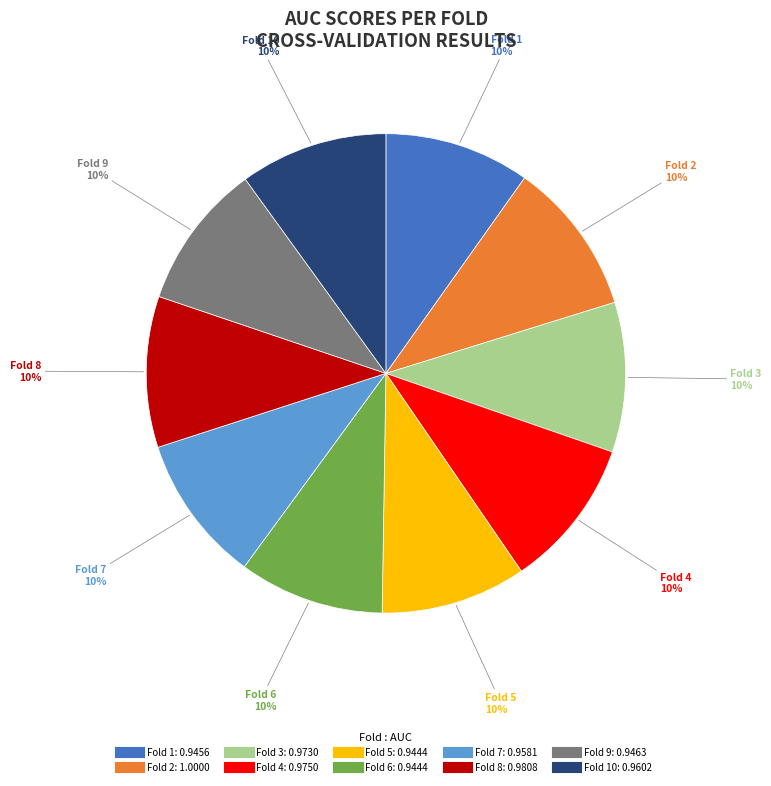

Is there a majority slice in this chart?

No